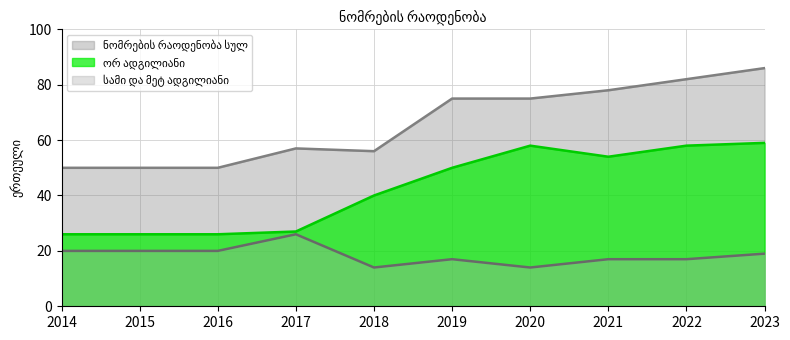

At which label does სამი და მეტ ადგილიანი reach its peak?

2017